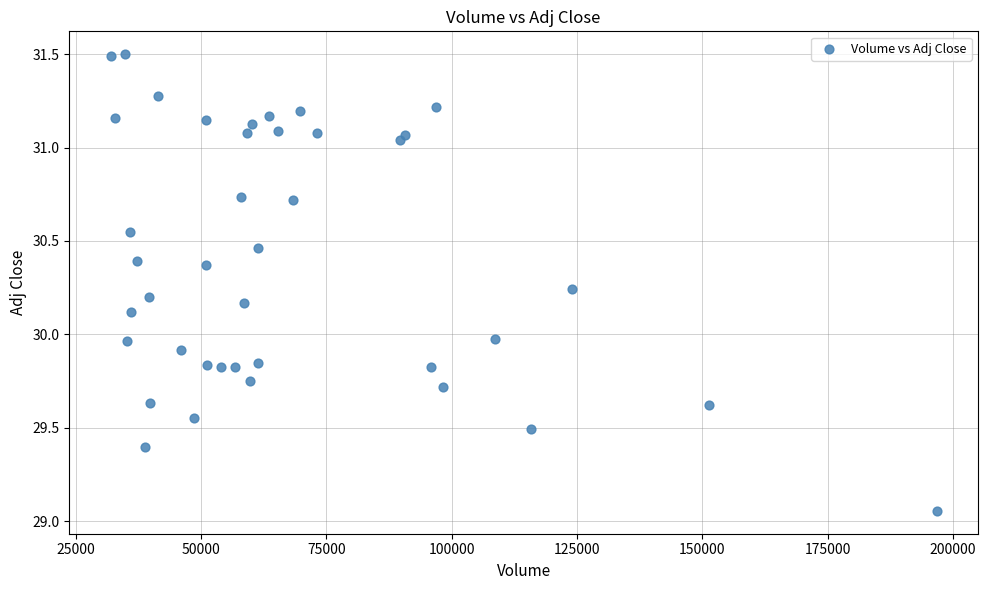

What is the range of Y values (max minus min)?

2.4